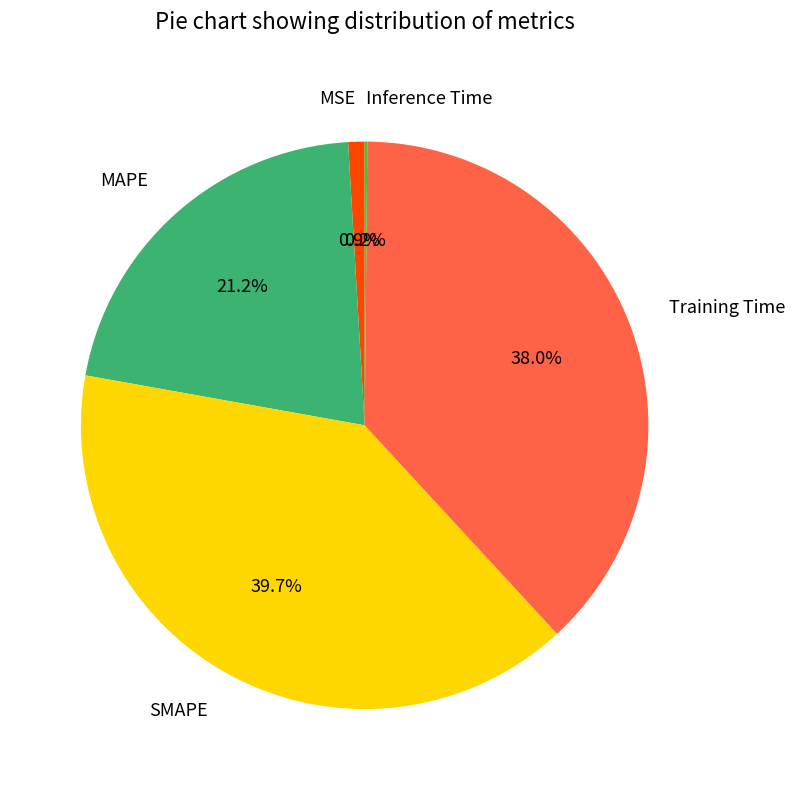

Does any single category account for the majority?

No